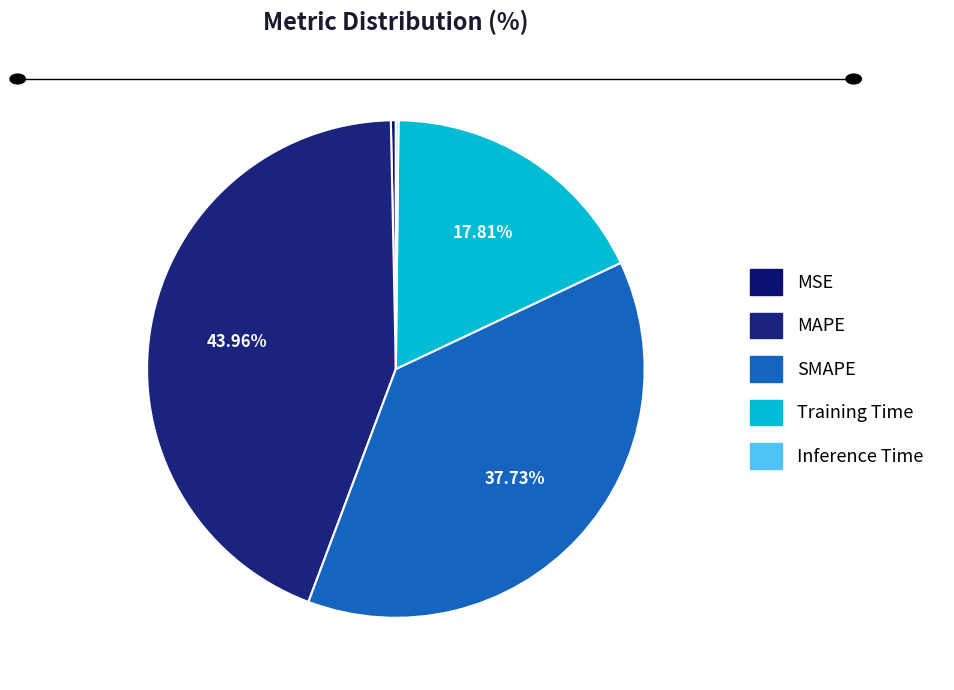

Does any single category account for the majority?

No